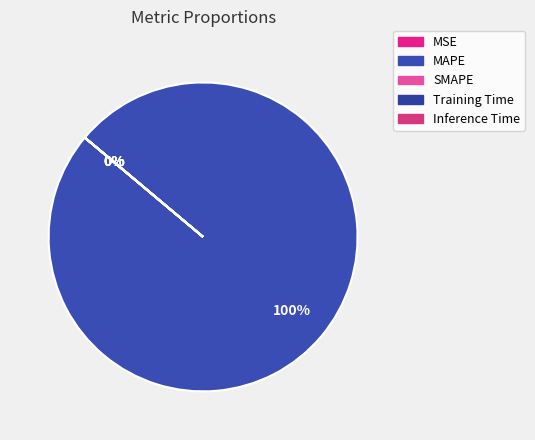

Which slice represents more than half of the pie?

MAPE